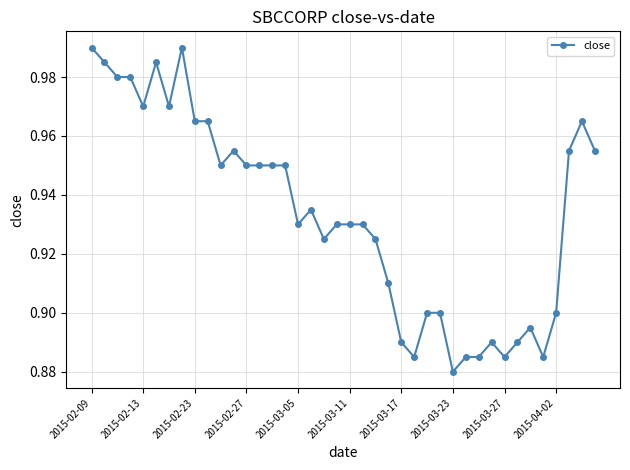

At which category does the chart reach its minimum across all series?

2015-03-23